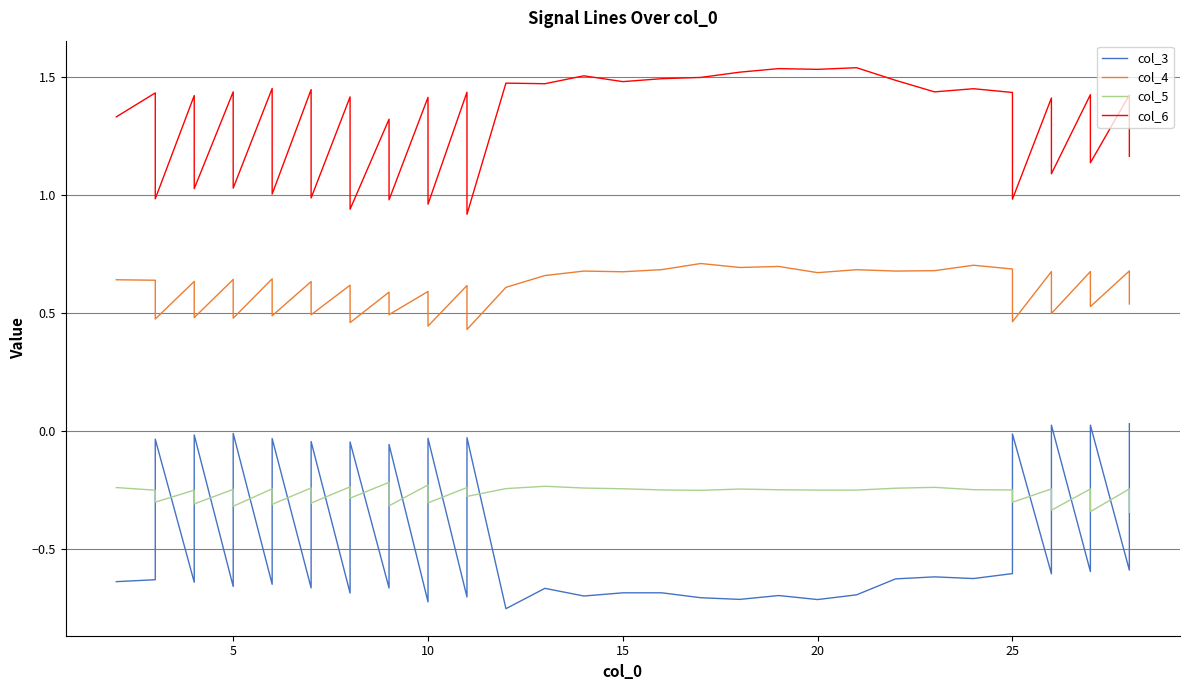

What is the difference between the col_5 values at 10 and 20?

0.1